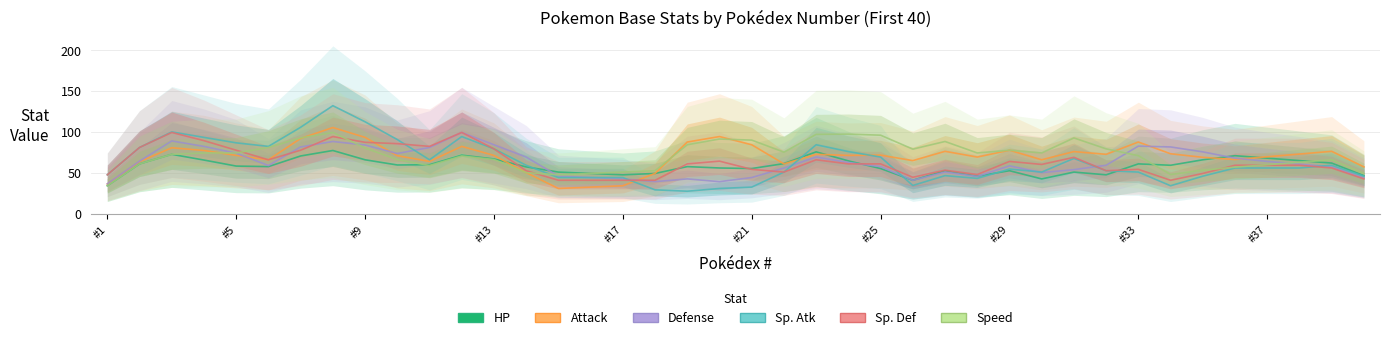

How many data points does each series have?

40